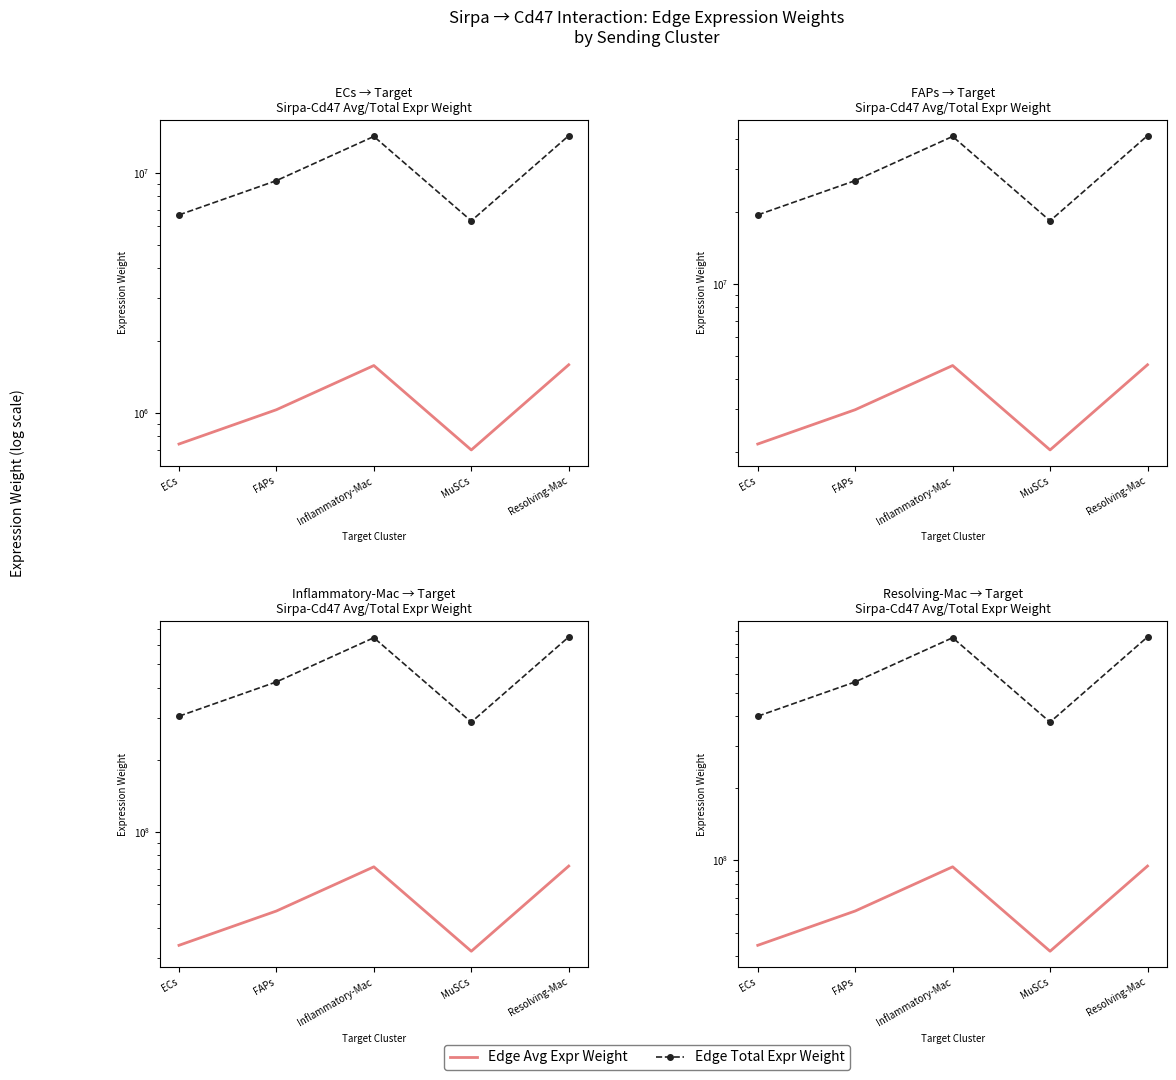

At which category does Edge Avg Expr Weight reach its first local peak?

Inflammatory-Mac